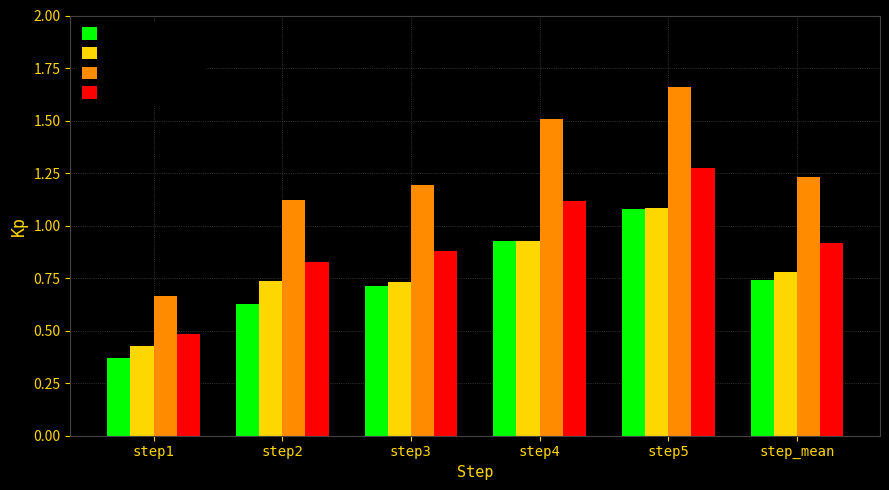

What position from the right is step5?

2